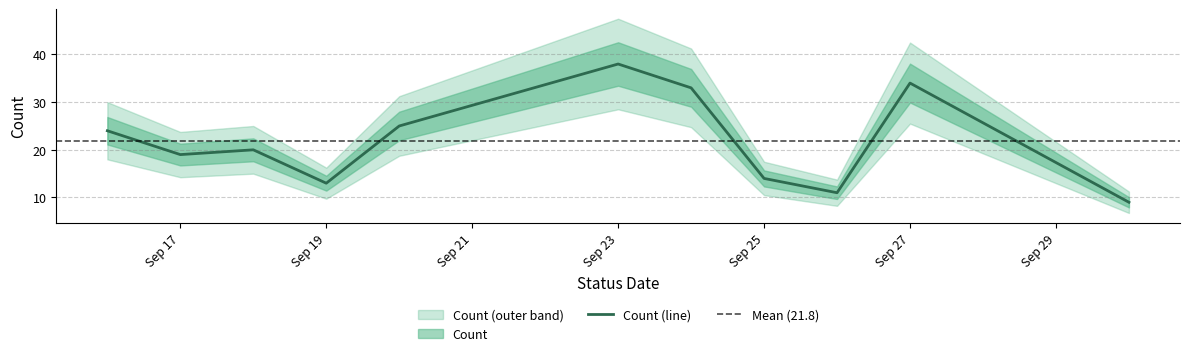

What is the difference between the maximum and second lowest values?

27